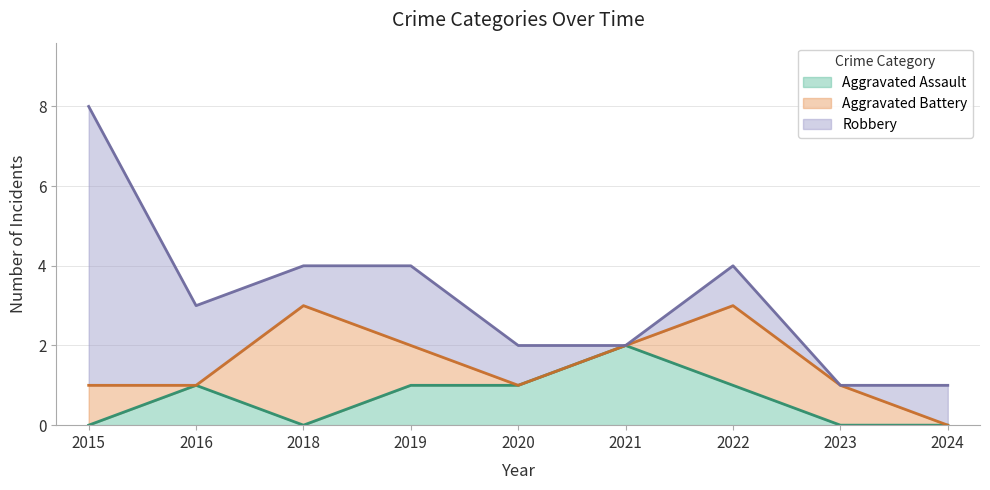

What are all the series names shown in the legend?

Aggravated Assault, Aggravated Battery, Robbery